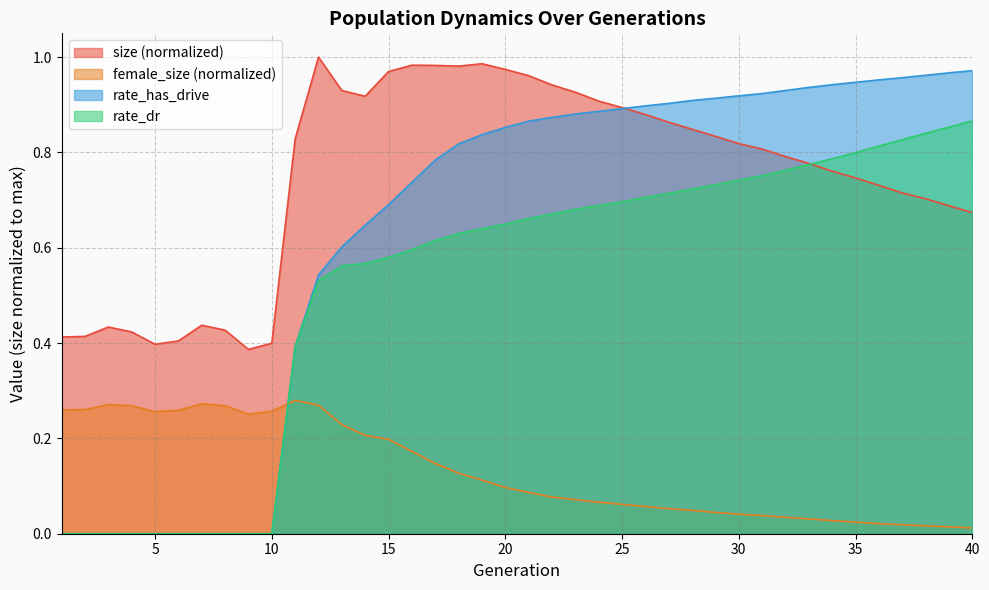

True or false: rate_has_drive and rate_dr cross at least once.

False